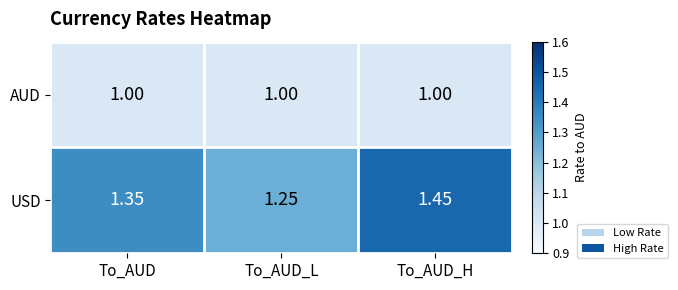

At which label is USD closest to 1?

To_AUD_L